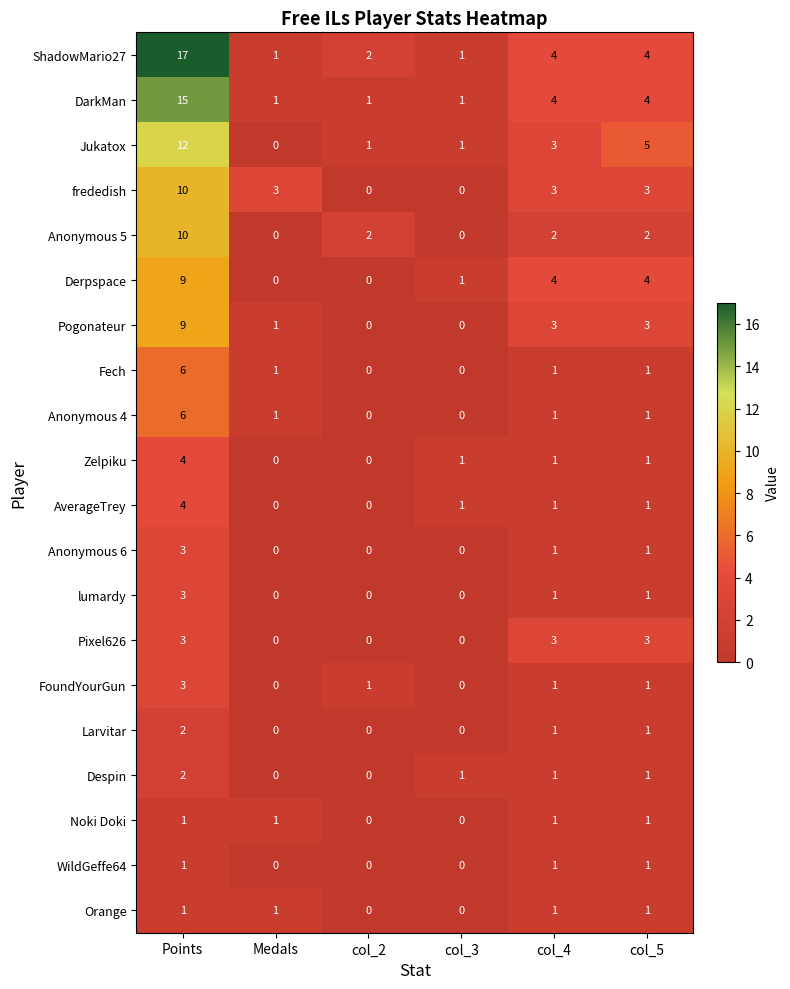

The value of Noki Doki at col_4 is 1. True or false?

True